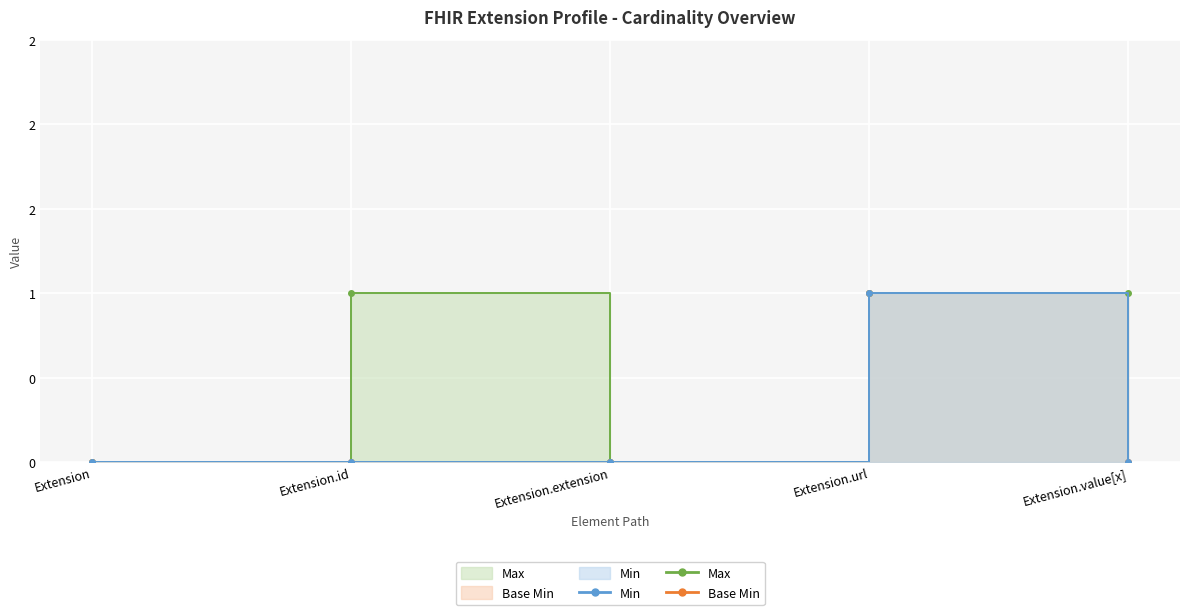

Rank the categories by Base Min value from lowest to highest.

Extension, Extension.id, Extension.extension, Extension.value[x], Extension.url